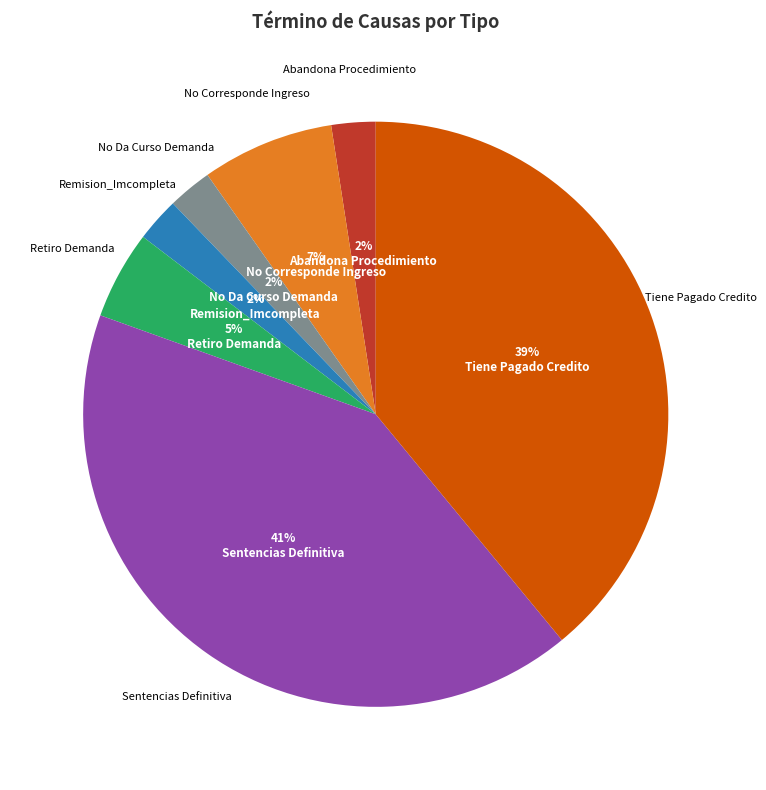

Is it true that Remision_Imcompleta is 2% of the pie?

True